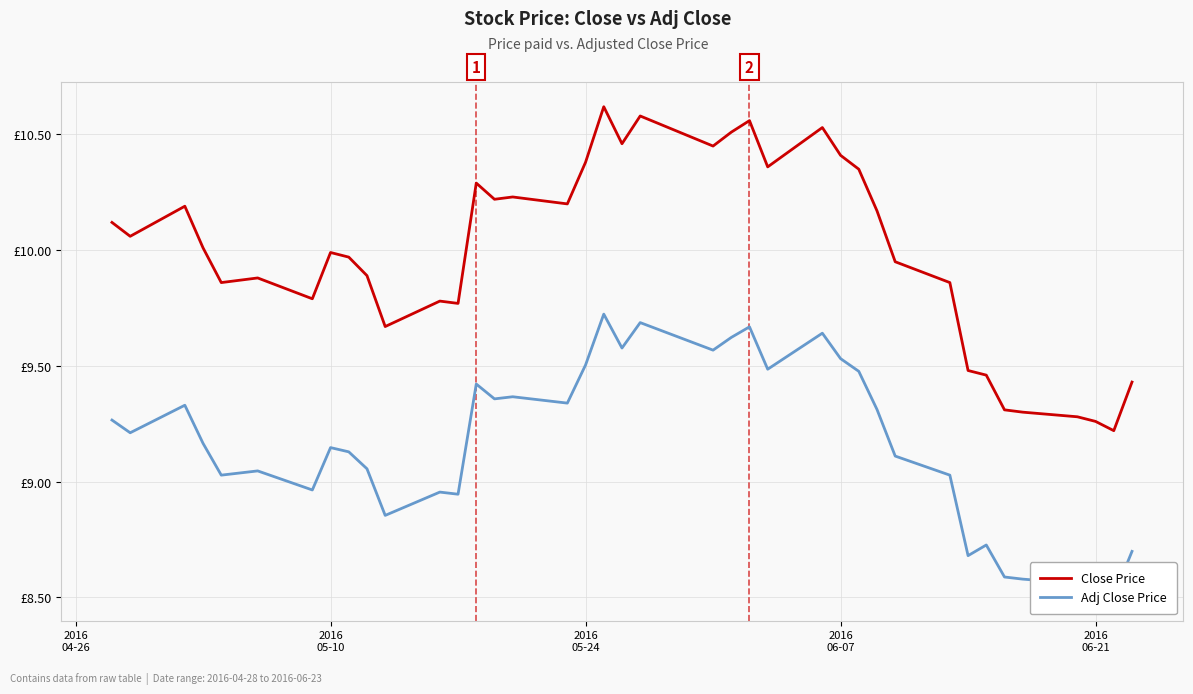

What is the value of the Adj Close Price point at the 27th from the left?

9.6